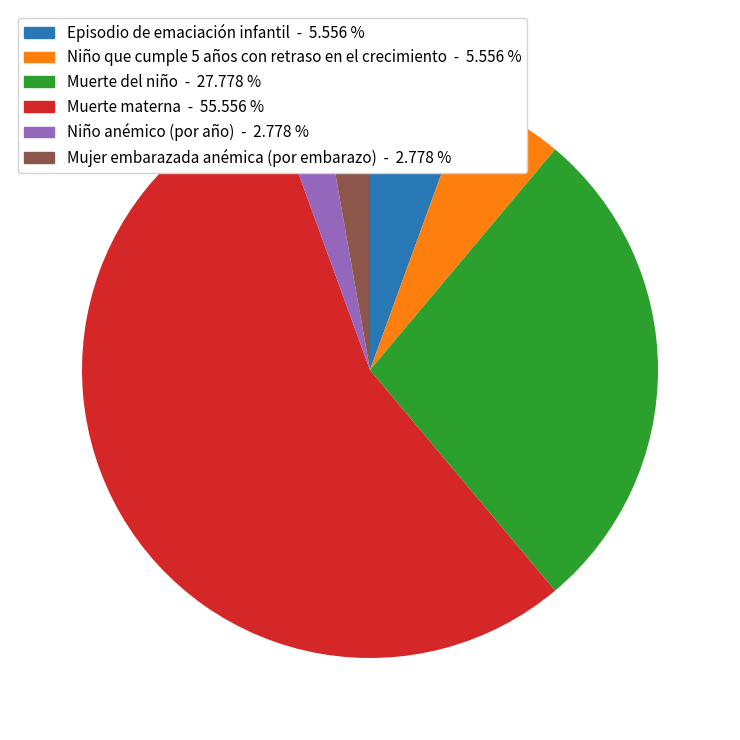

Count the number of slices in the pie.

6